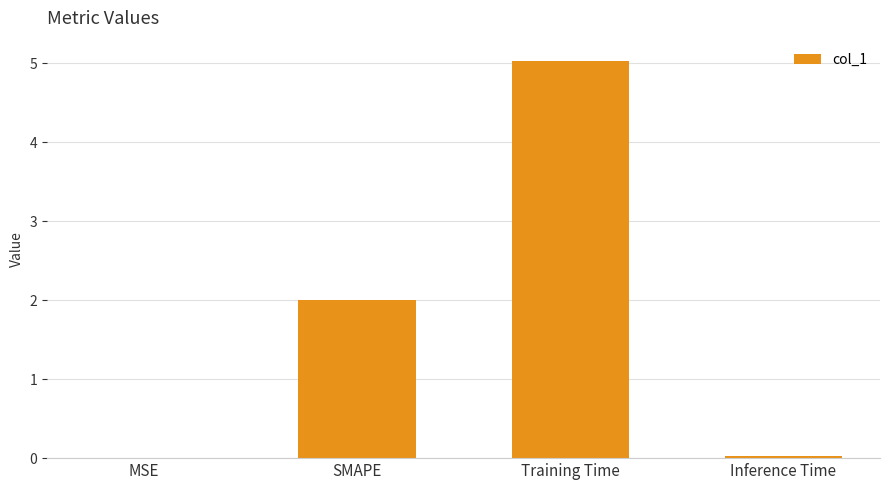

How many data points does each series have?

4